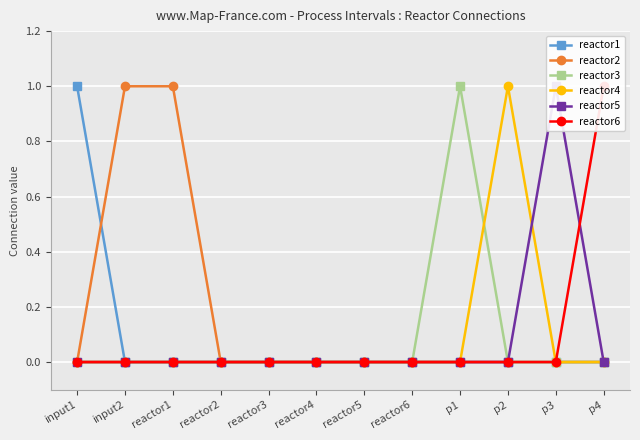

Count the reactor3 values in the range 0 to 1.

12